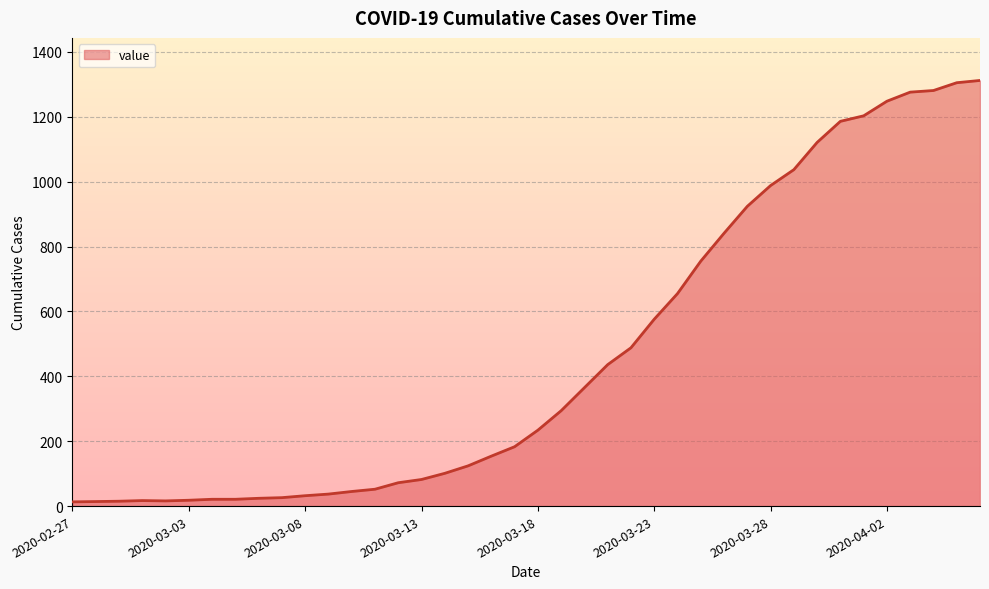

What is the average value?

465